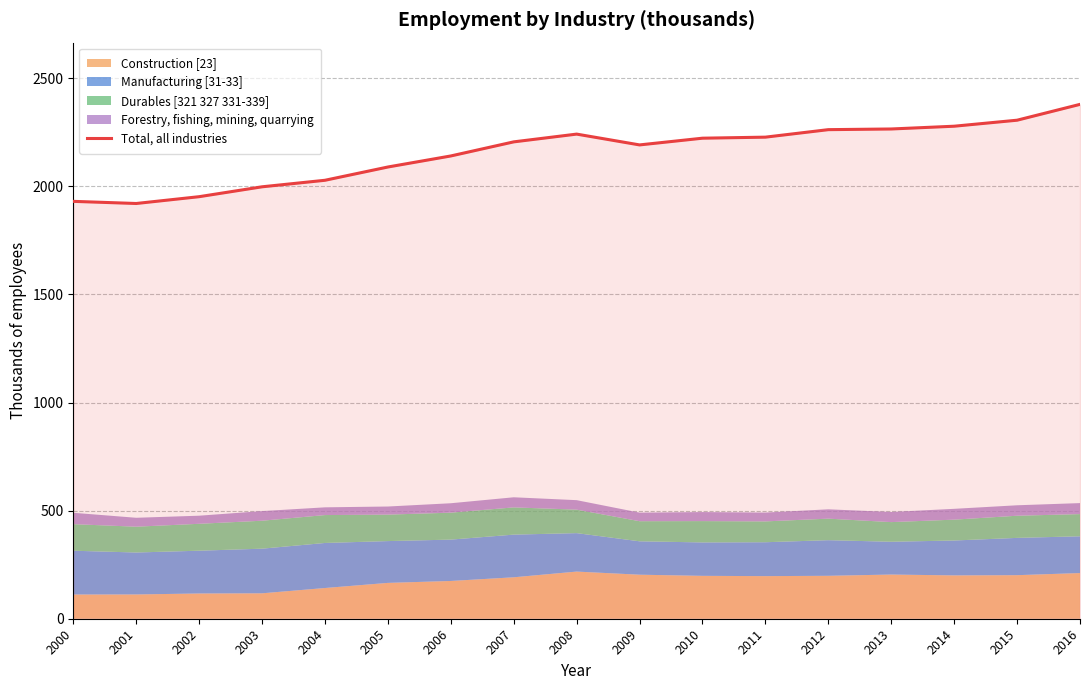

True or false: the data shows 2089.7 at 2005.

True